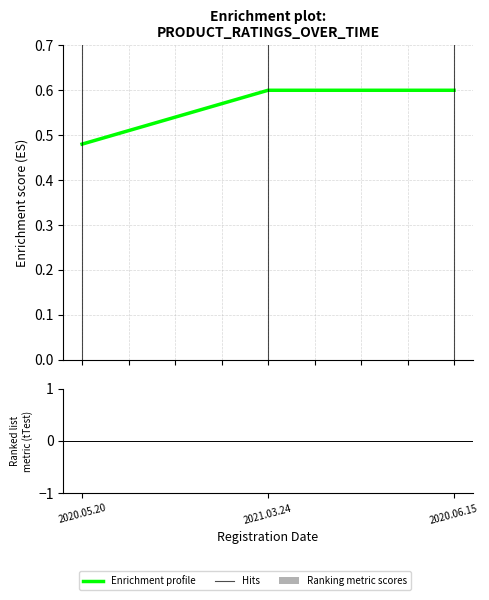

At which label is the value closest to 0?

2020.05.20